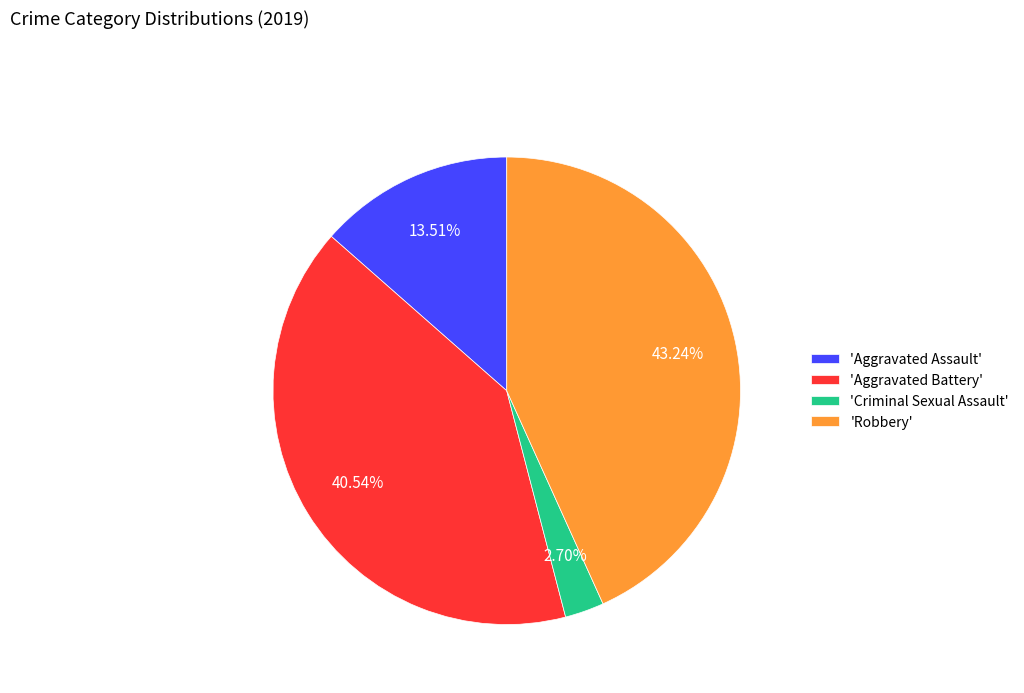

Does 'Robbery' account for over 50% of the chart?

No